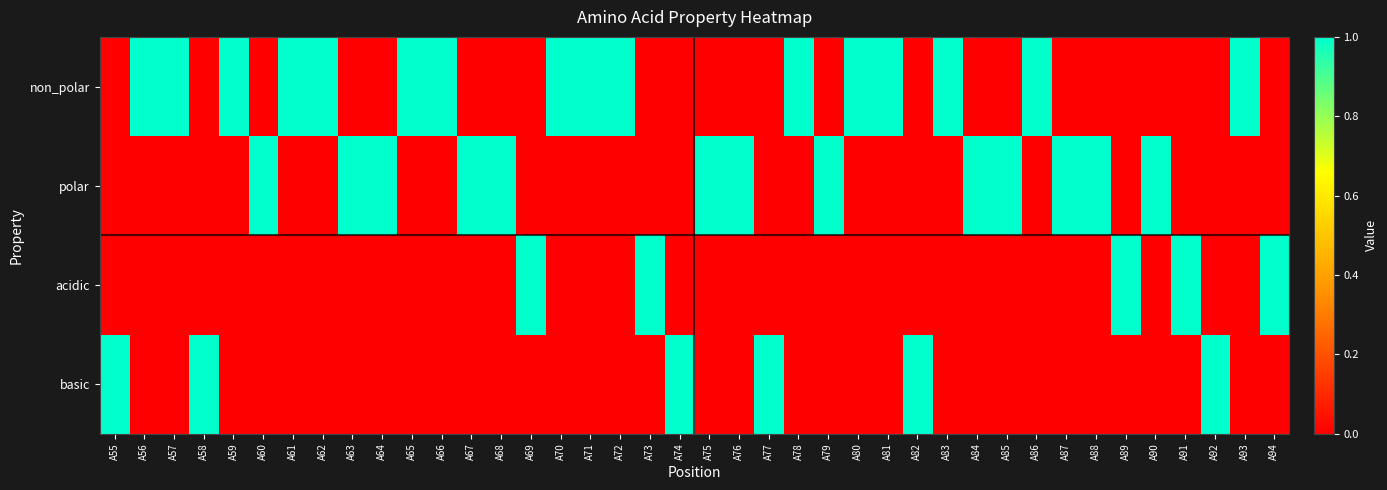

List the series in order of their peak value, highest first.

non_polar, polar, acidic, basic